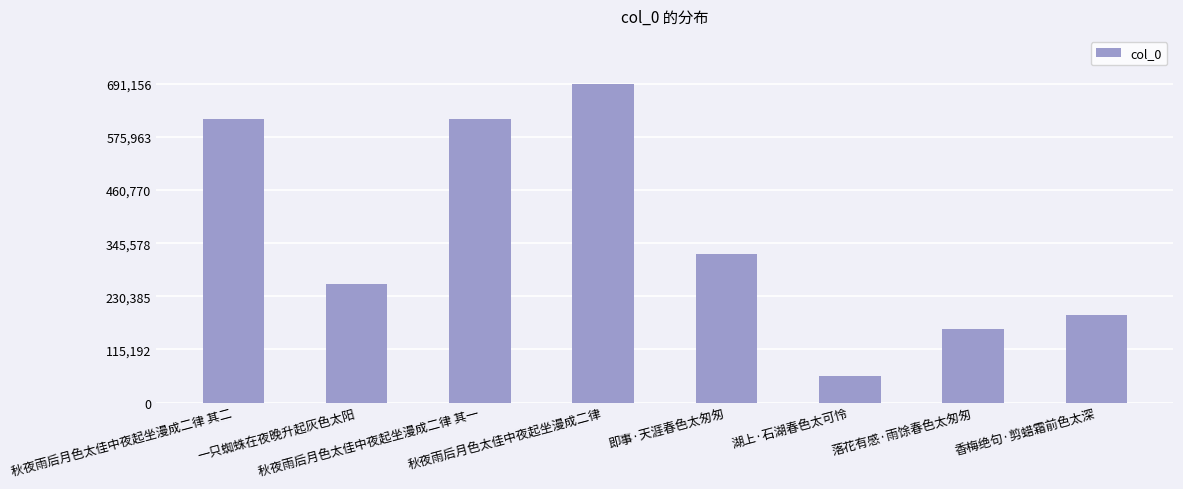

The chart shows a value of 374529 at 一只蜘蛛在夜晚升起灰色太阳. True or false?

False